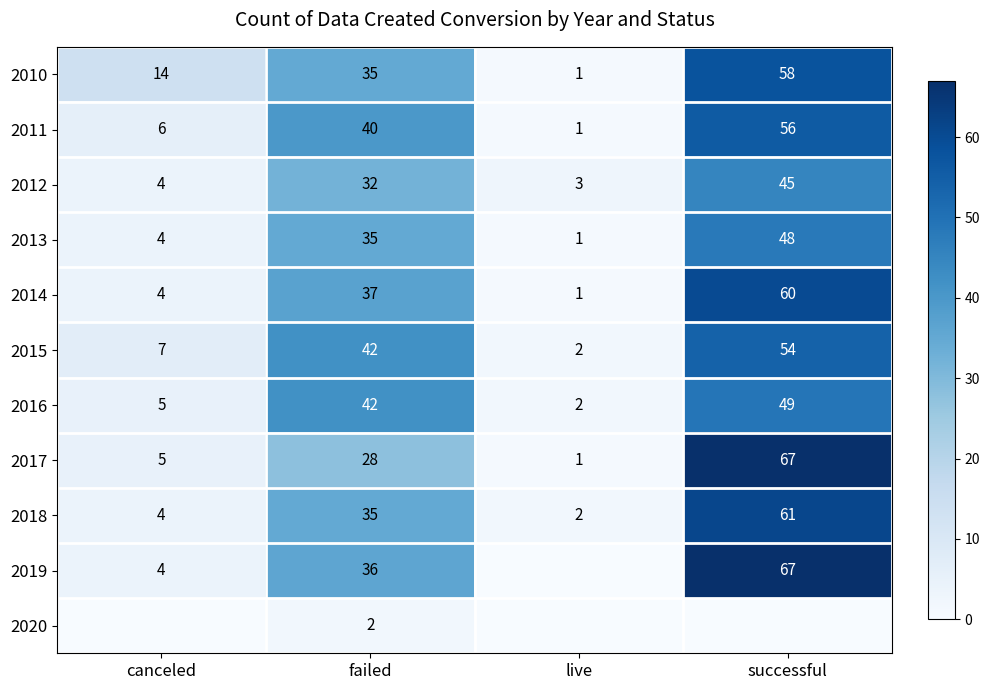

The value of 2014 at failed is 37. True or false?

True